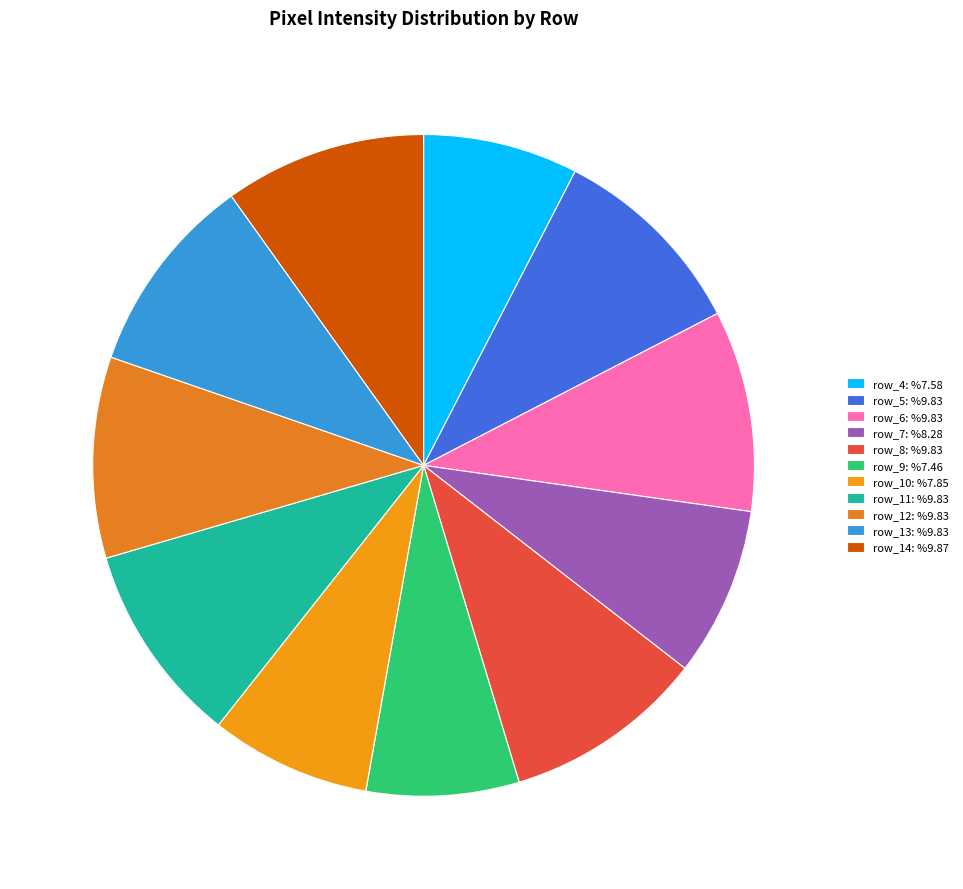

What percentage is the row_9 slice, to the nearest percent?

7%